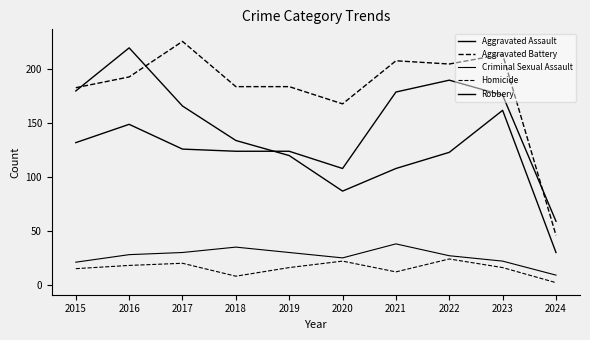

Is this an area chart (filled region under the line)?

No